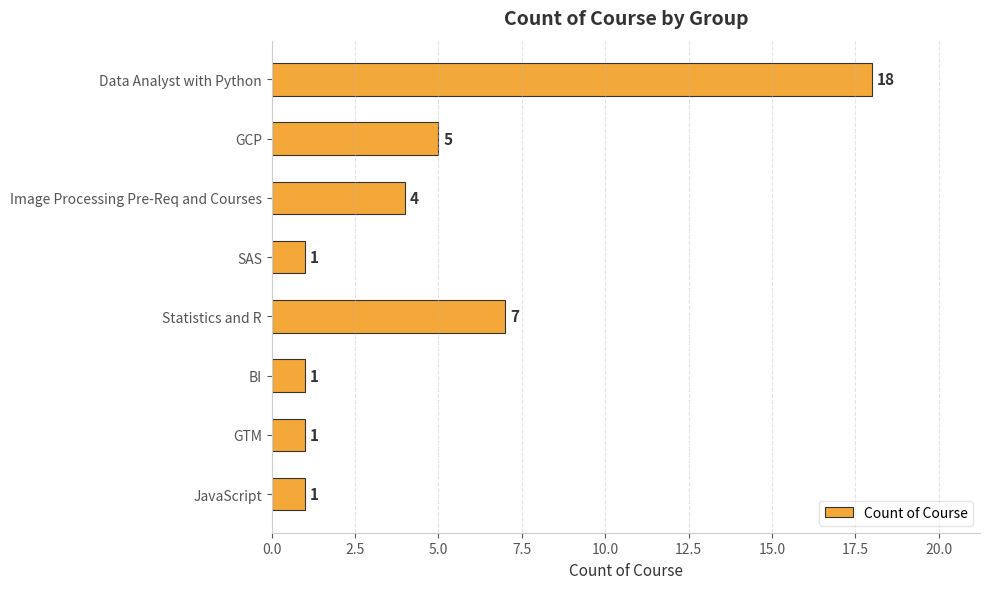

How many distinct data groups are displayed?

1